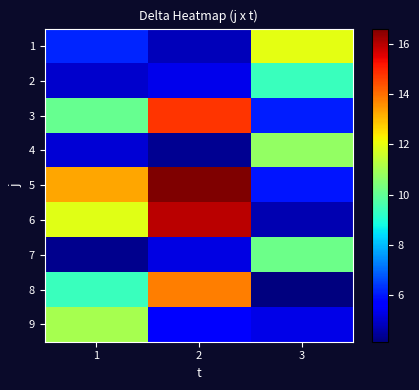

How many distinct data groups are displayed?

9